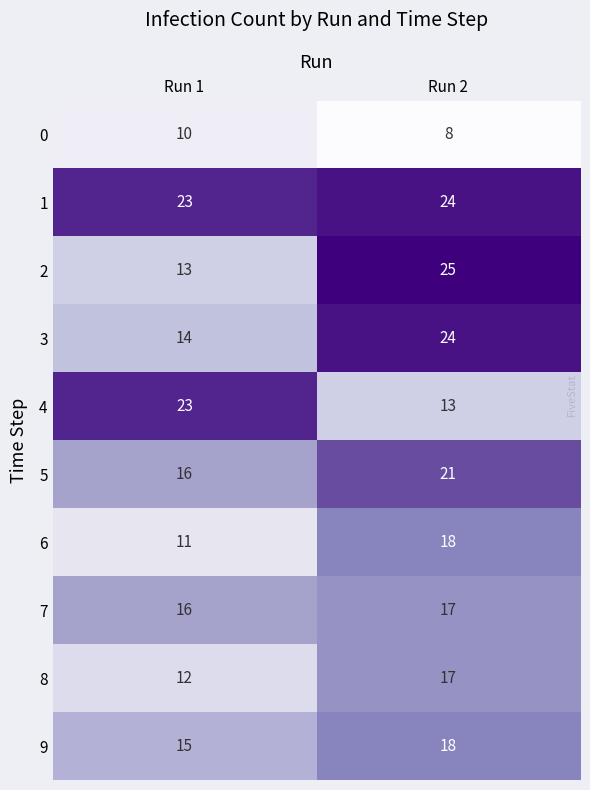

What is the difference between the highest and lowest values at Run 2?

17